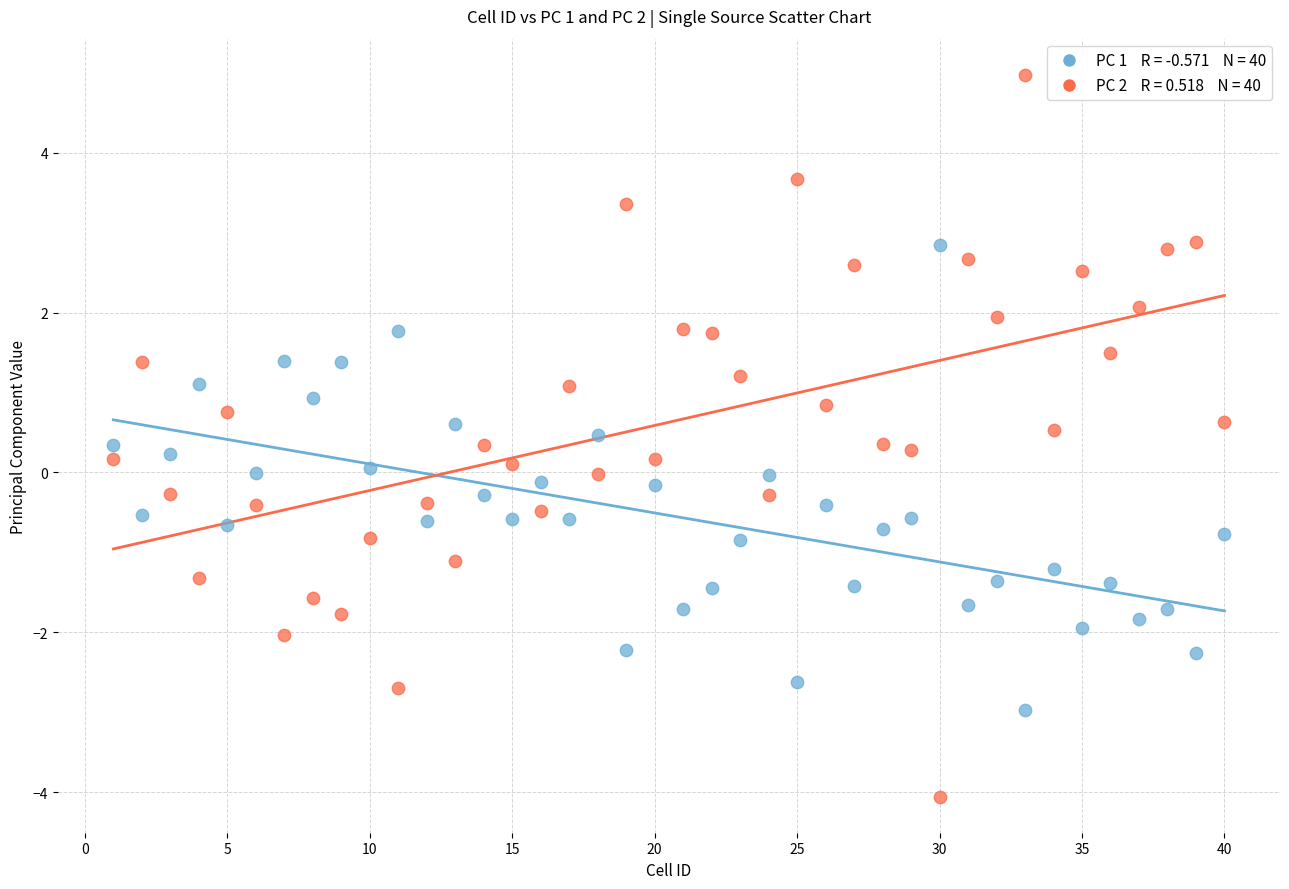

Across all data points, what is the range of X values (max minus min)?

39.0